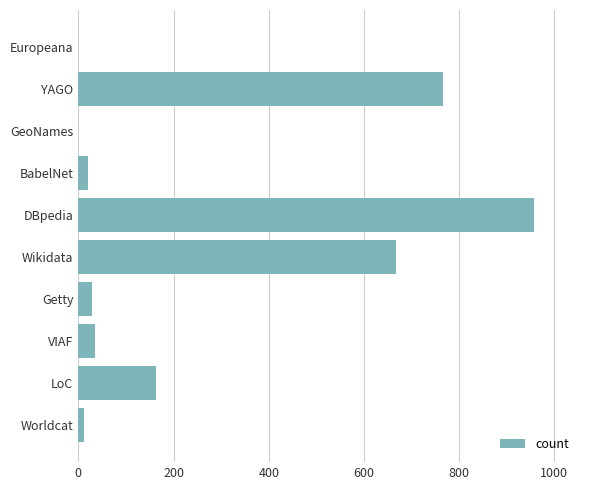

What is the sum of all values?

2652